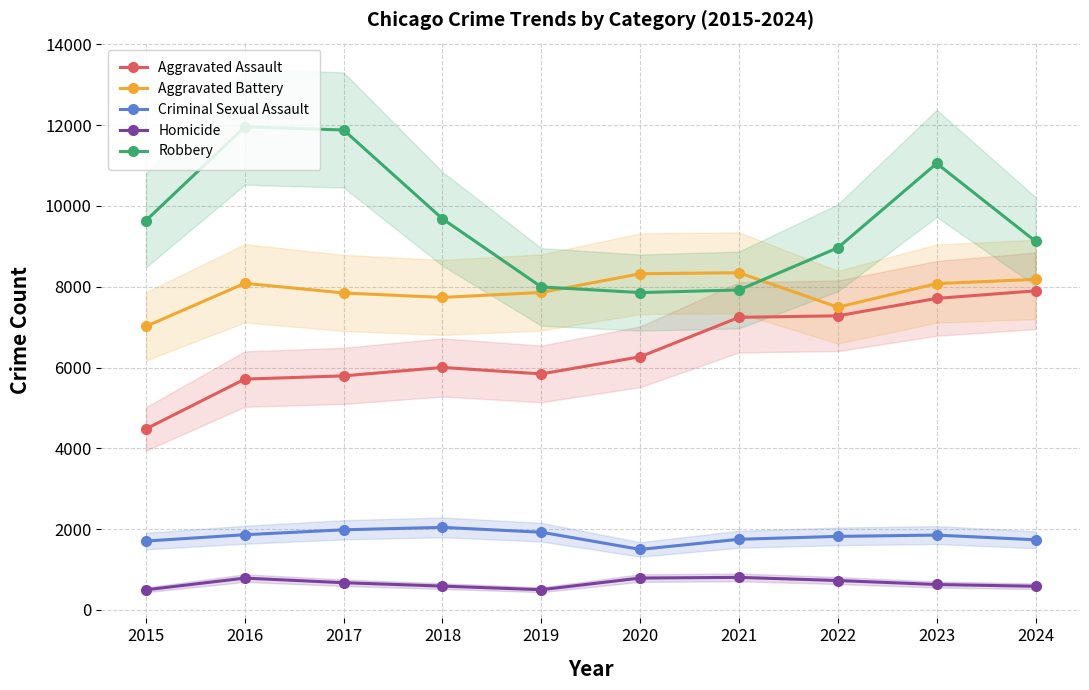

How many distinct data groups are displayed?

5